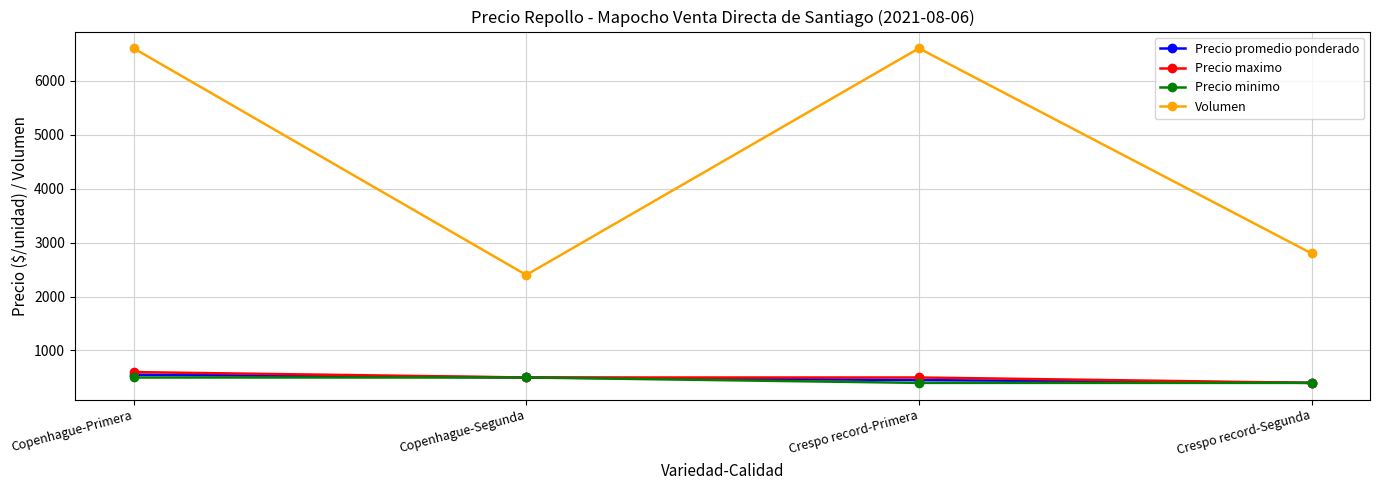

What is the lowest value of the Precio maximo series?

400